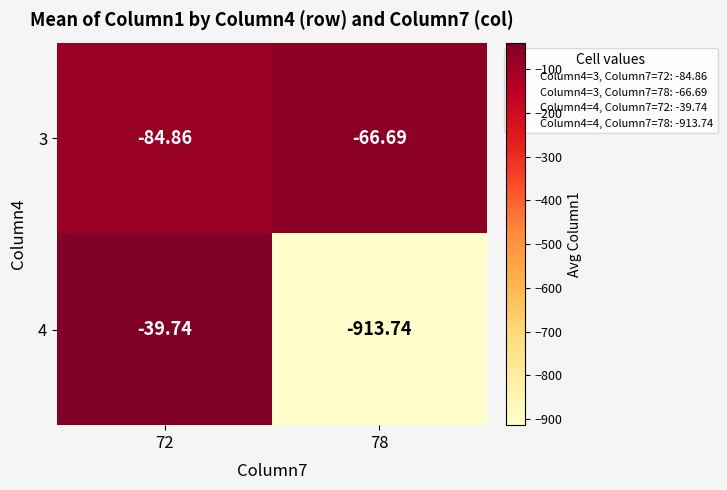

At 78, list the series in order from largest to smallest.

3, 4